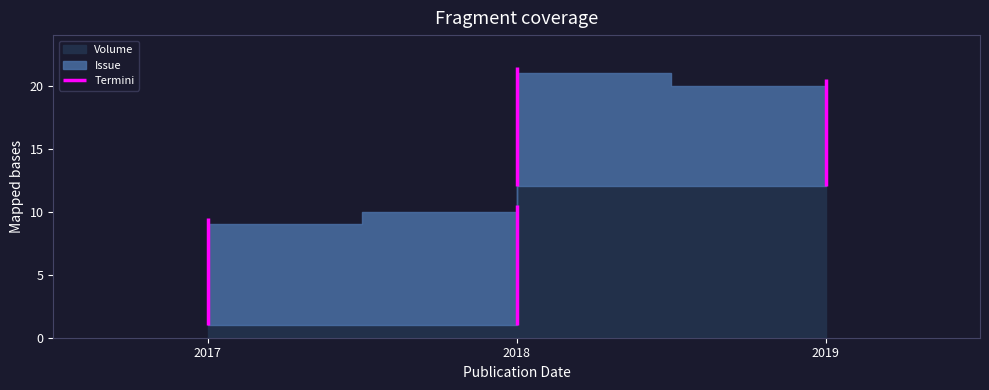

At 2018, list the series in order from smallest to largest.

Volume, Issue